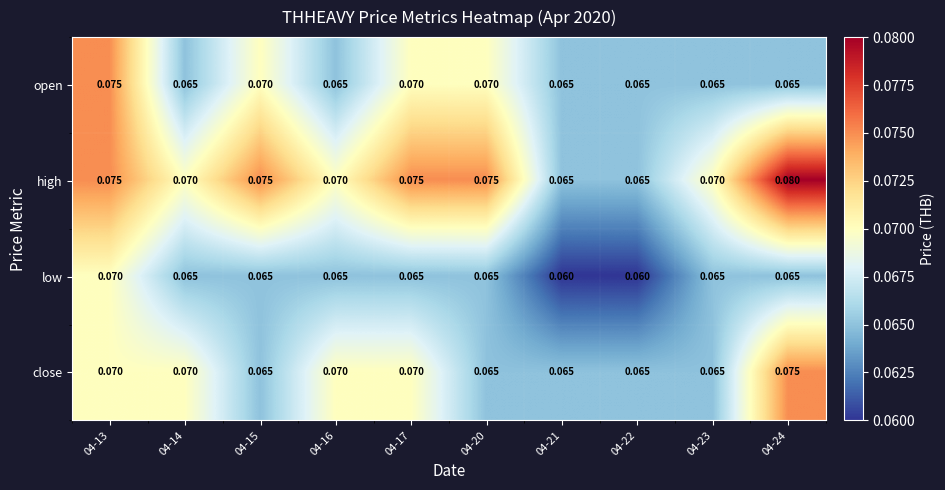

What is the total value across all series at 04-17?

0.3